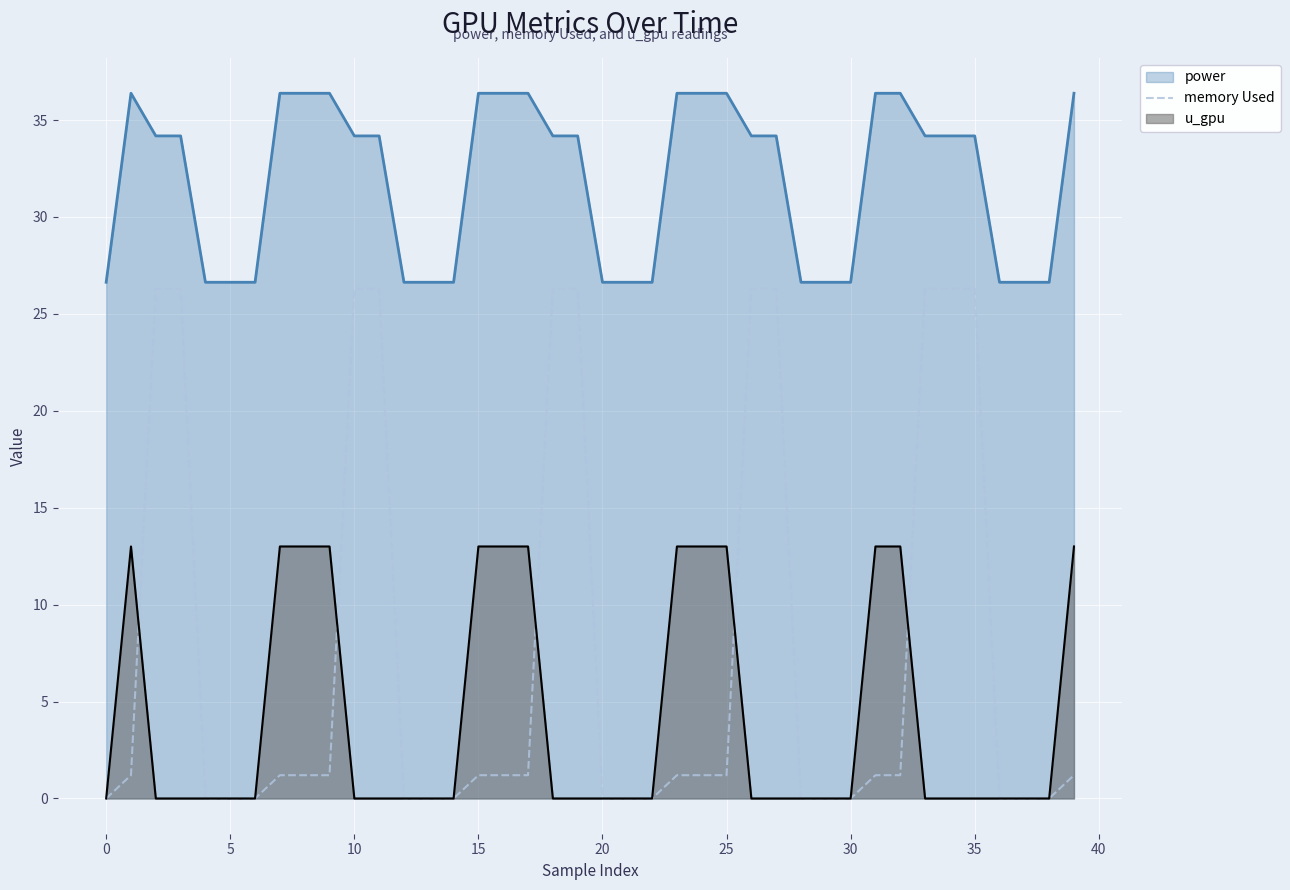

How many lines are shown in the chart?

3